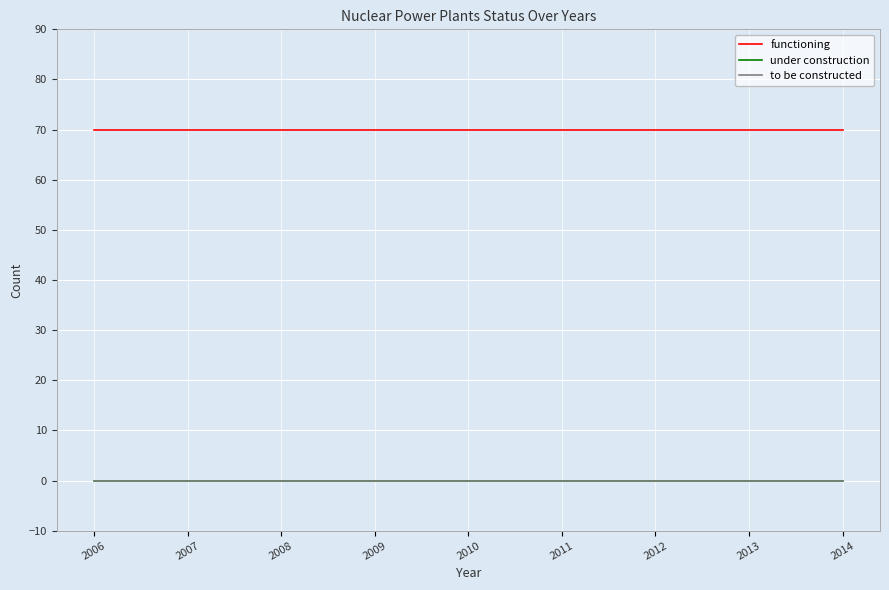

Reading left to right, what are all the values shown in this chart?

functioning: 70	70	70	70	70	70	70	70	70
under construction: 0	0	0	0	0	0	0	0	0
to be constructed: 0	0	0	0	0	0	0	0	0